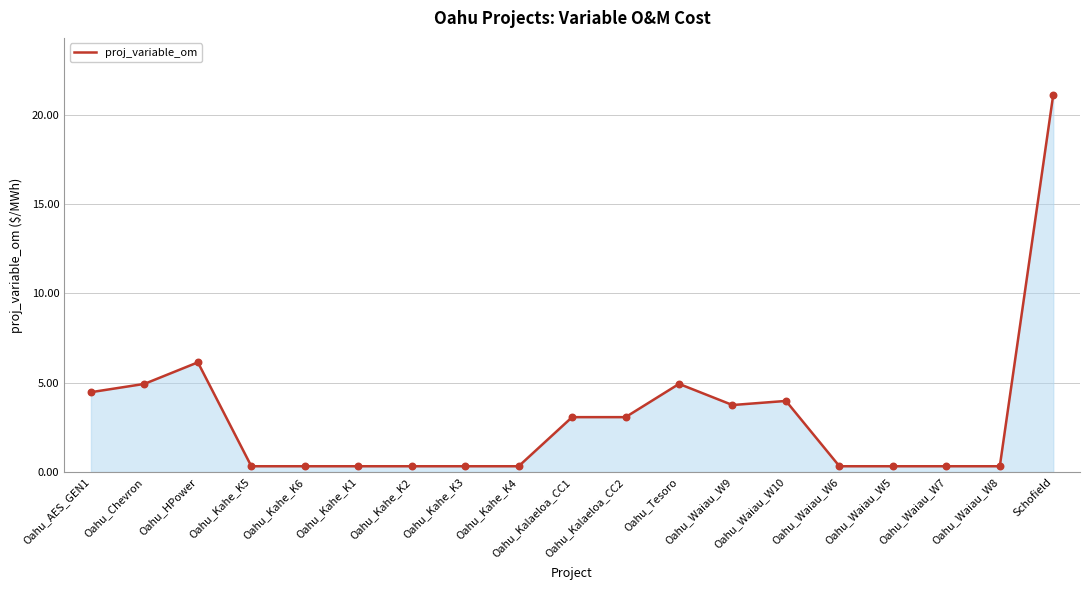

Approximately how many times larger is the value at Oahu_Kahe_K2 compared to Oahu_Kalaeloa_CC2?

0.1